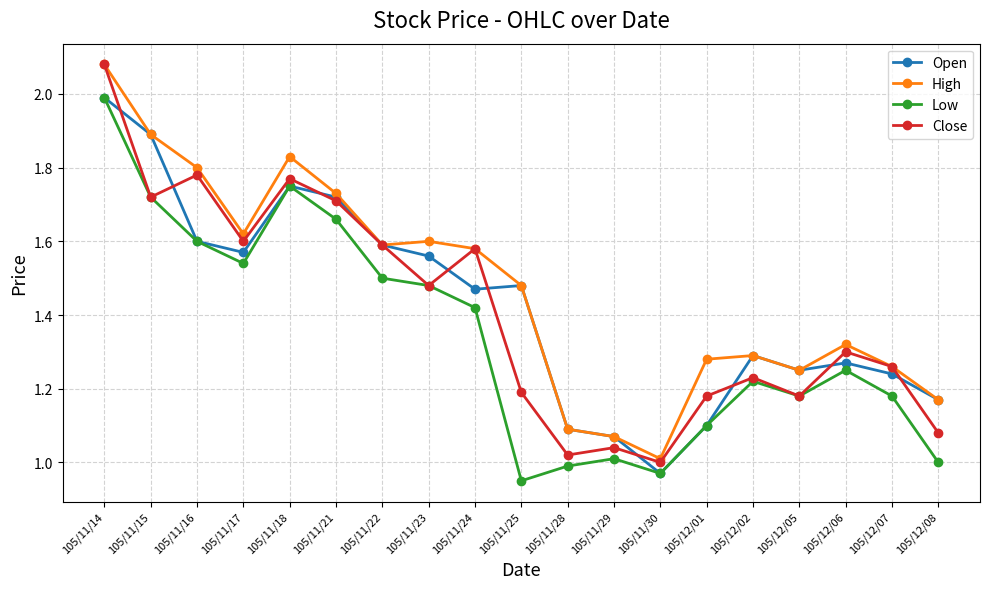

In High, how many points are higher than both neighbors (excluding endpoints)?

4